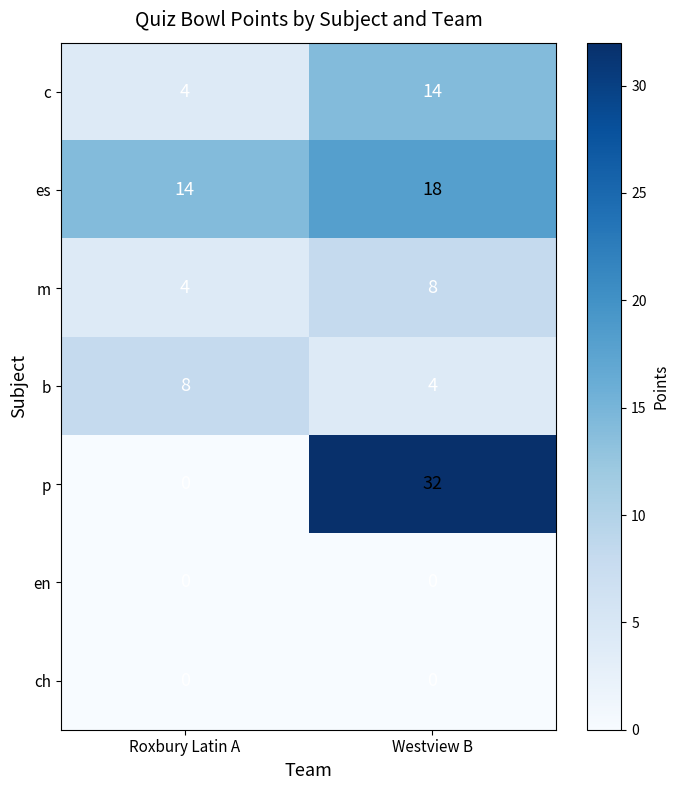

What is the sum of the m values at Westview B and Roxbury Latin A?

12